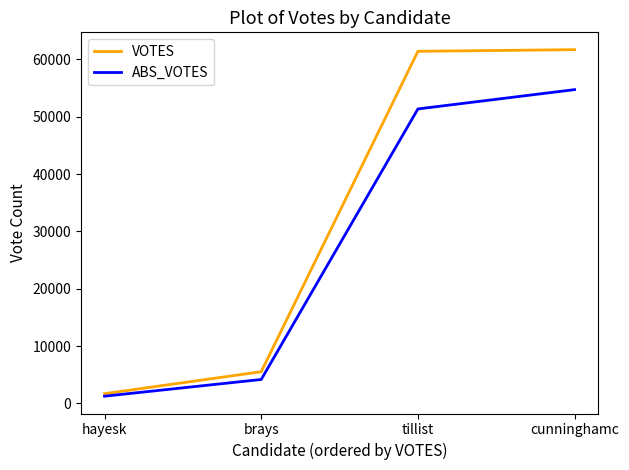

Is this an area chart (filled region under the line)?

No